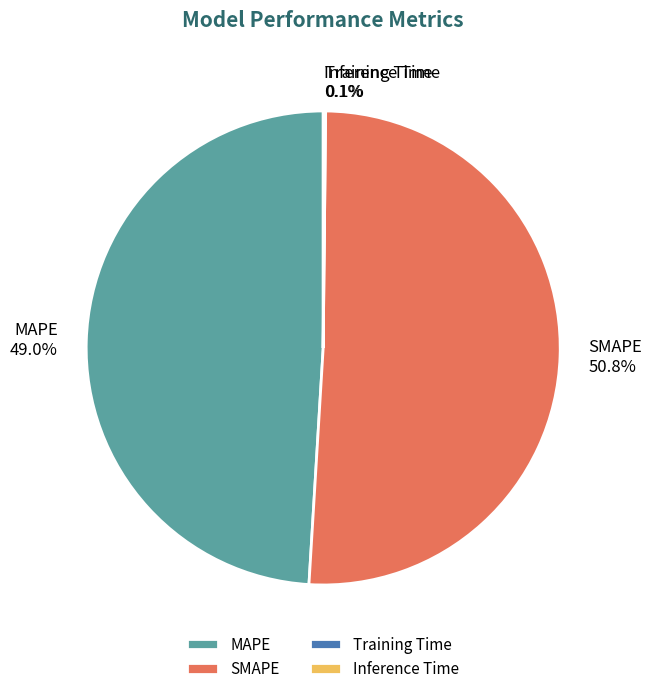

How much of the chart is everything except MAPE?

51.0%